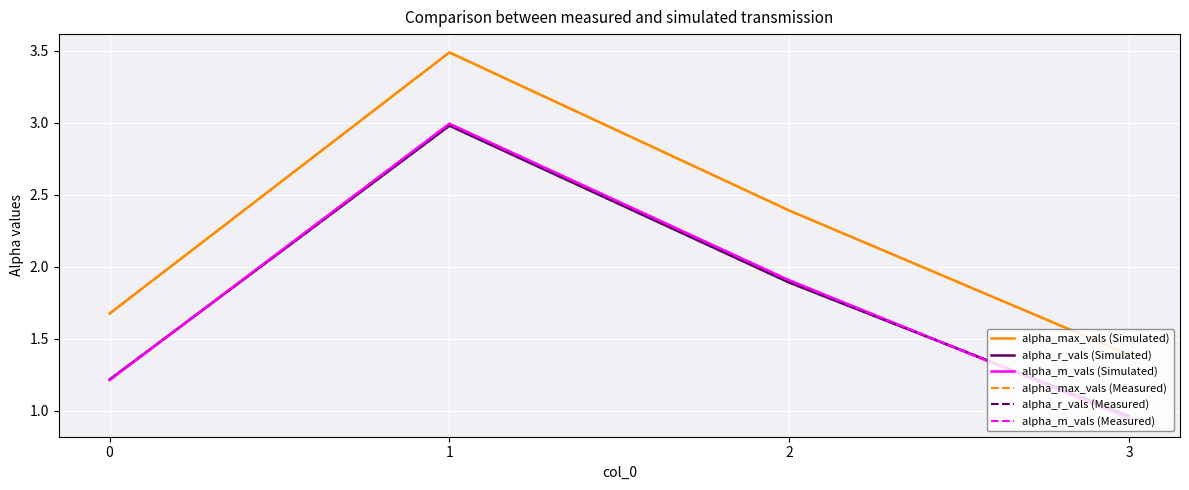

How many values in the alpha_r_vals (Simulated) series exceed 1?

3